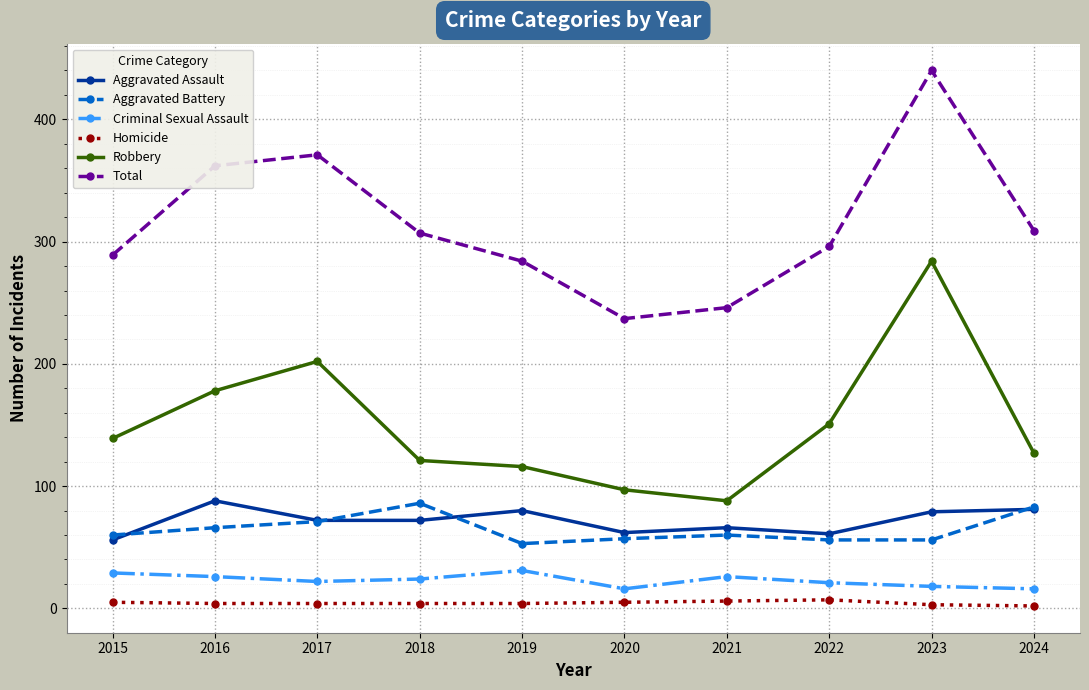

At 2018, list the series in order from largest to smallest.

Total, Robbery, Aggravated Battery, Aggravated Assault, Criminal Sexual Assault, Homicide